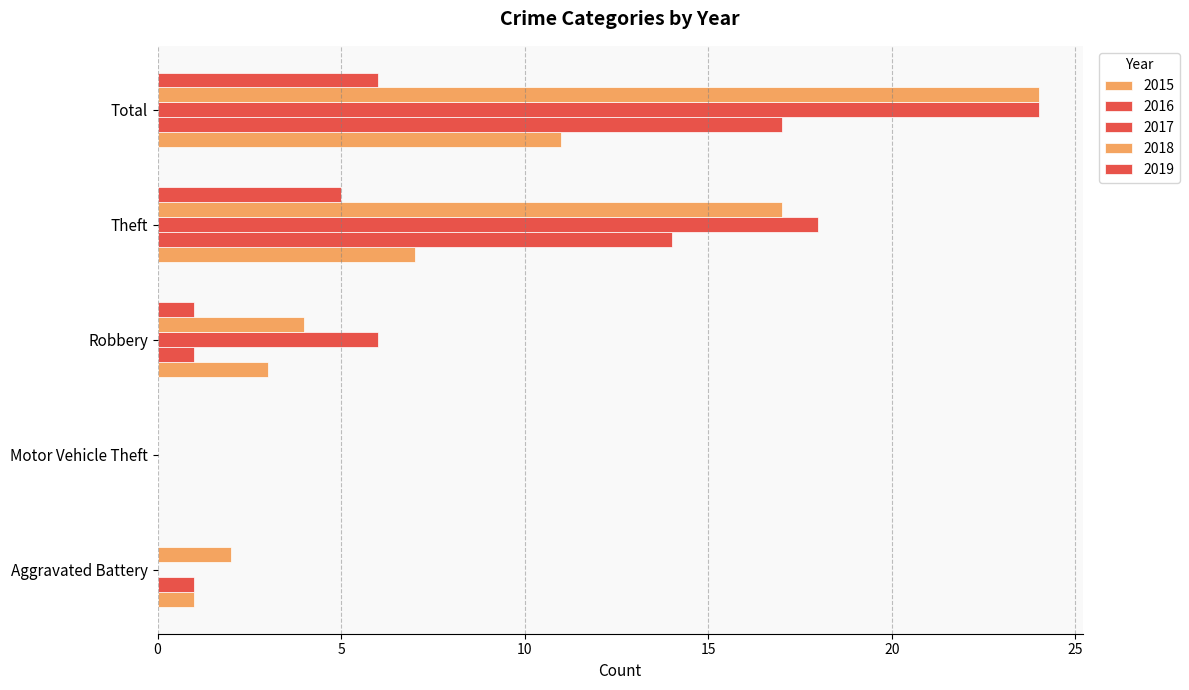

How many distinct data groups are displayed?

5